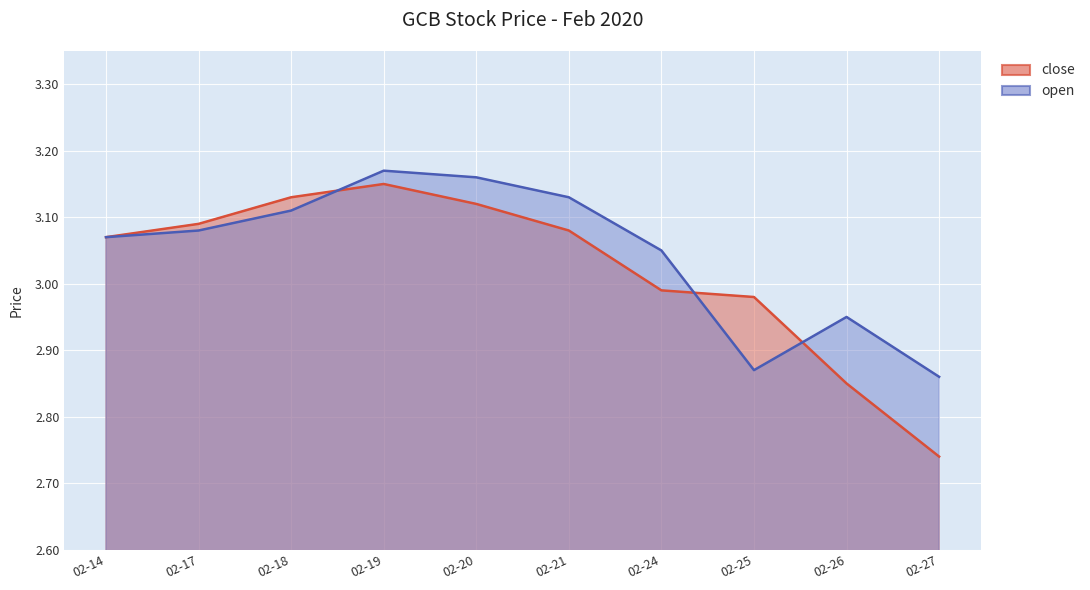

What is the value of the open point at the 4th from the left?

3.2